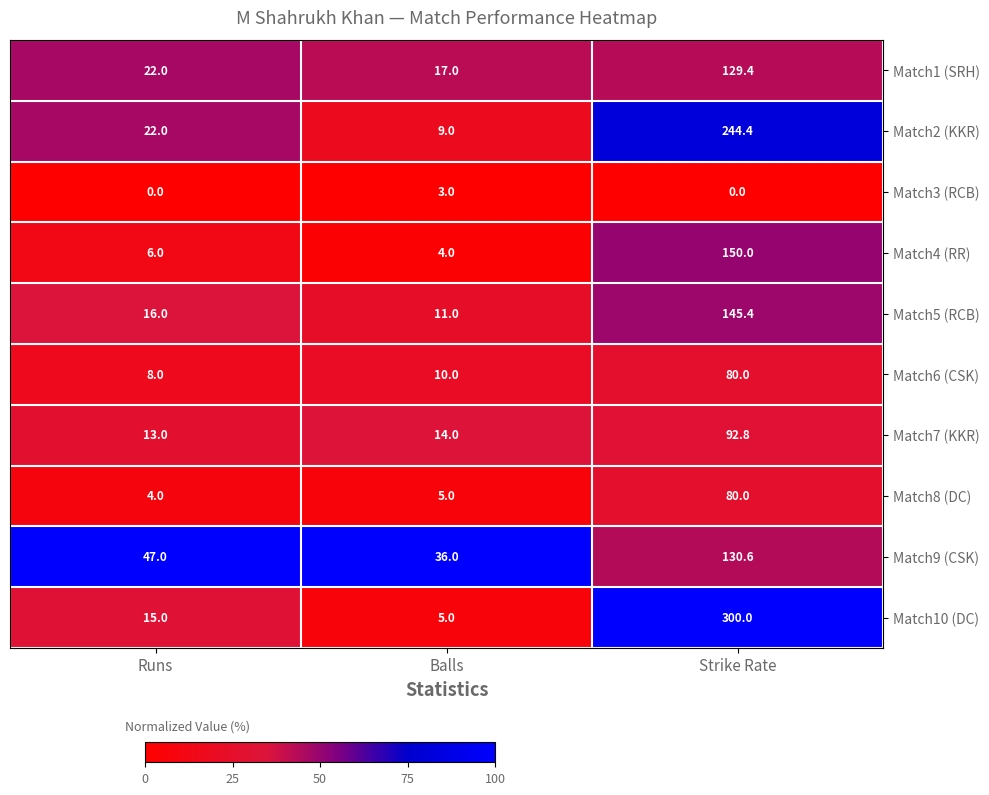

Reading left to right, what are all the values shown in this chart?

Match1 (SRH): 22.0	17.0	129.4
Match2 (KKR): 22.0	9.0	244.4
Match3 (RCB): 0.0	3.0	0.0
Match4 (RR): 6.0	4.0	150.0
Match5 (RCB): 16.0	11.0	145.4
Match6 (CSK): 8.0	10.0	80.0
Match7 (KKR): 13.0	14.0	92.8
Match8 (DC): 4.0	5.0	80.0
Match9 (CSK): 47.0	36.0	130.6
Match10 (DC): 15.0	5.0	300.0